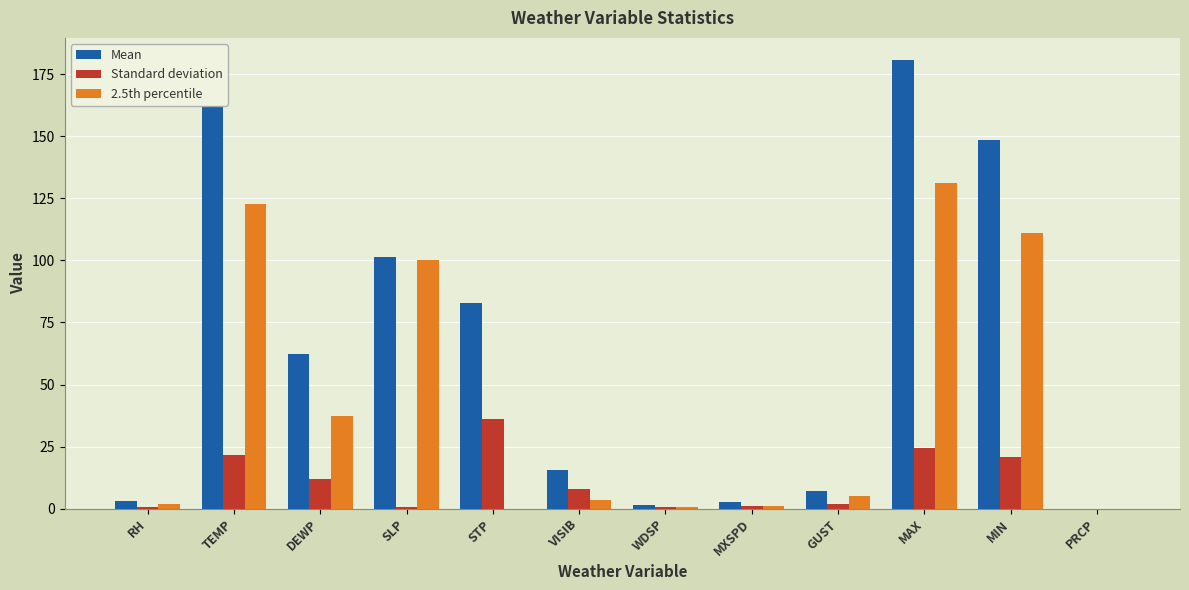

What value does the Mean series have at MAX?

180.5